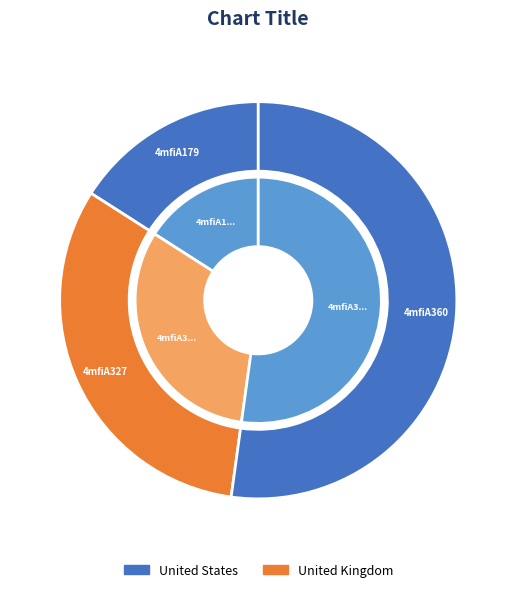

To the nearest percent, what portion does 4mfiA360 represent?

52%